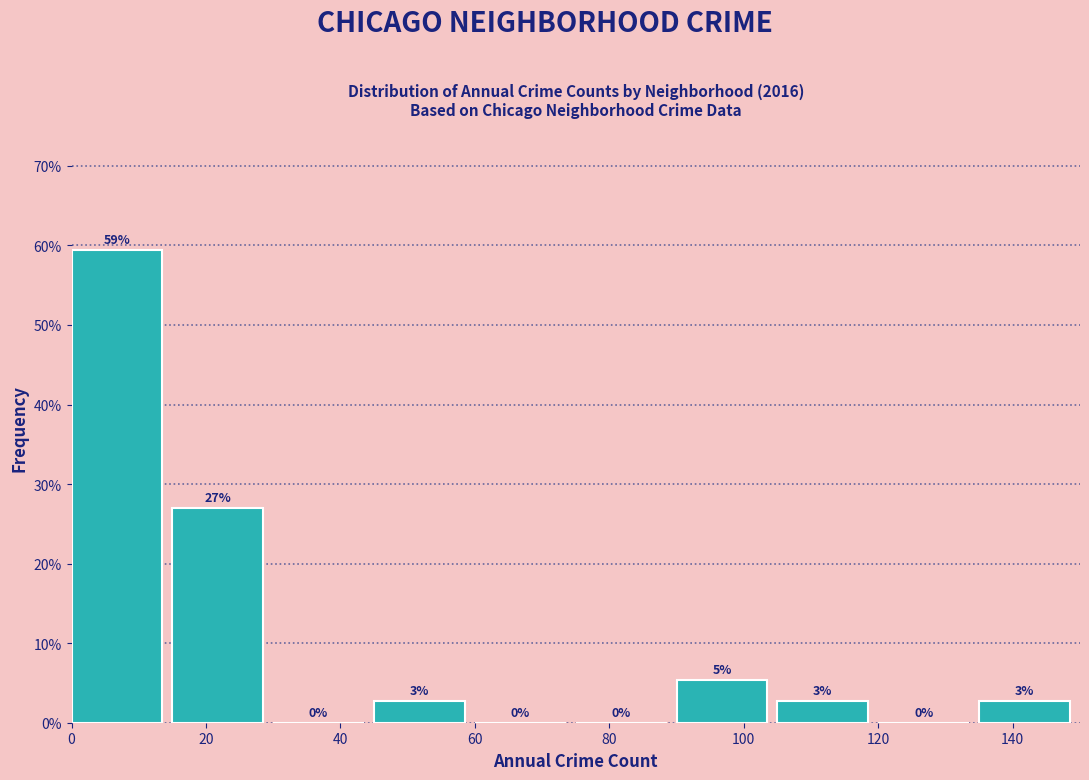

Over which range of the x-axis is the bar tallest?

0 to 15